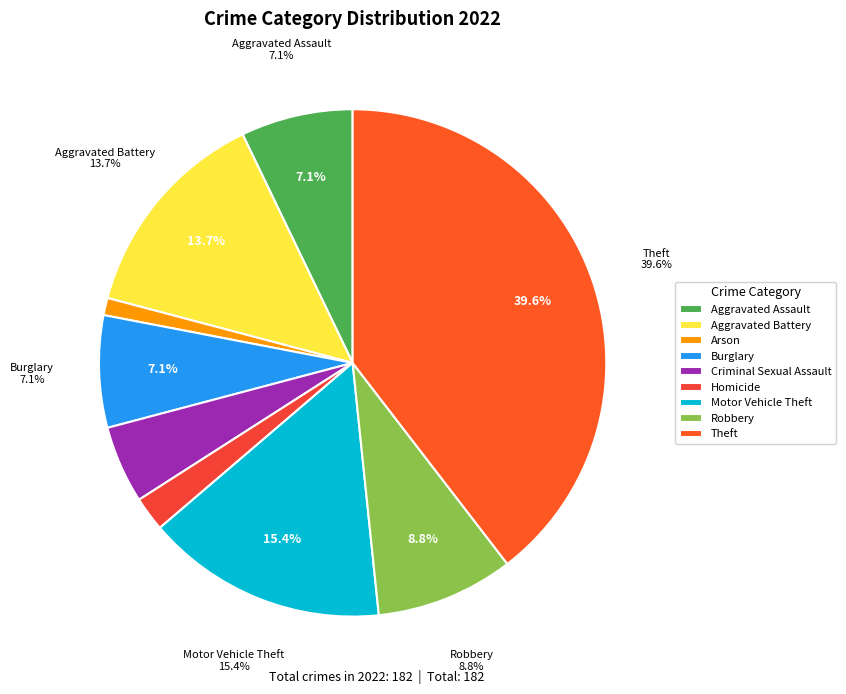

To the nearest percent, what is the combined percentage of Motor Vehicle Theft and Homicide?

18%